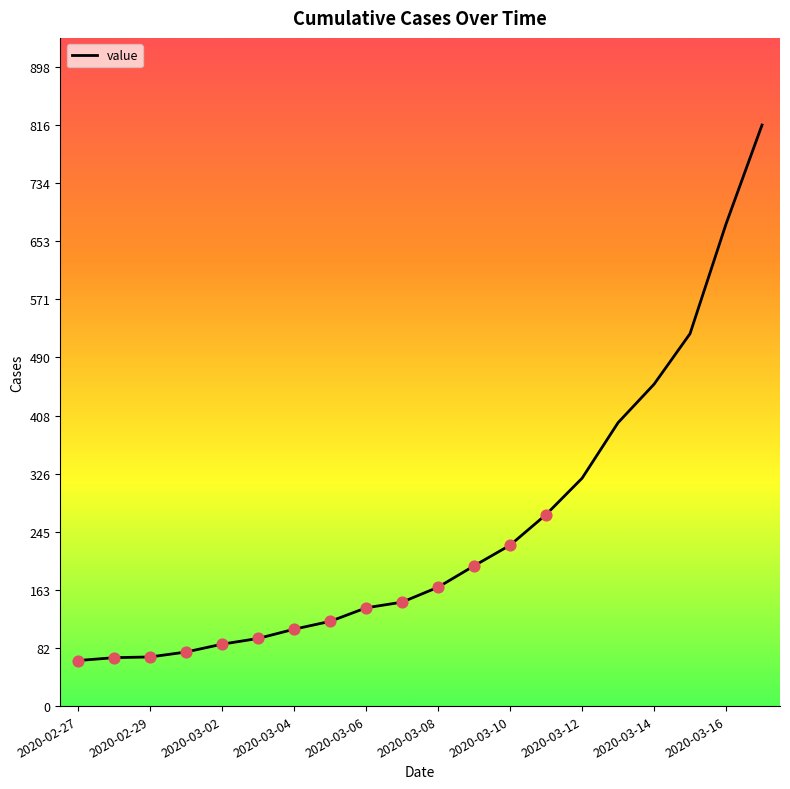

What is the minimum value shown in the chart?

64